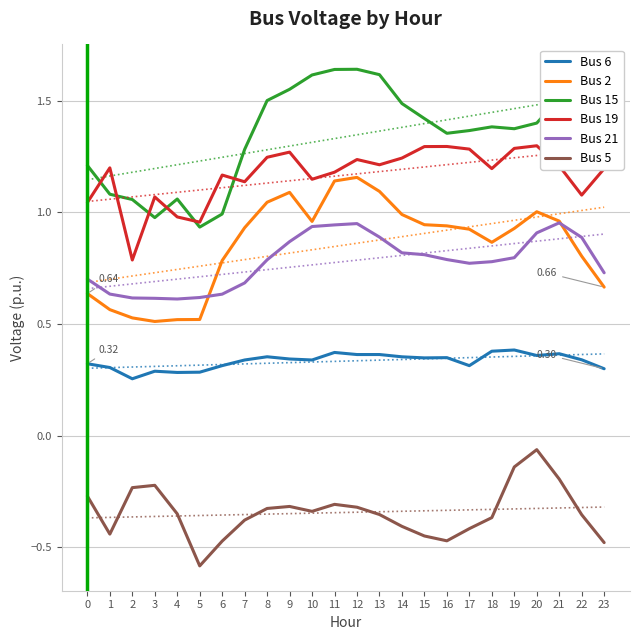

Is the value of Bus 5 at 22 greater than the value of Bus 19 at 10?

No